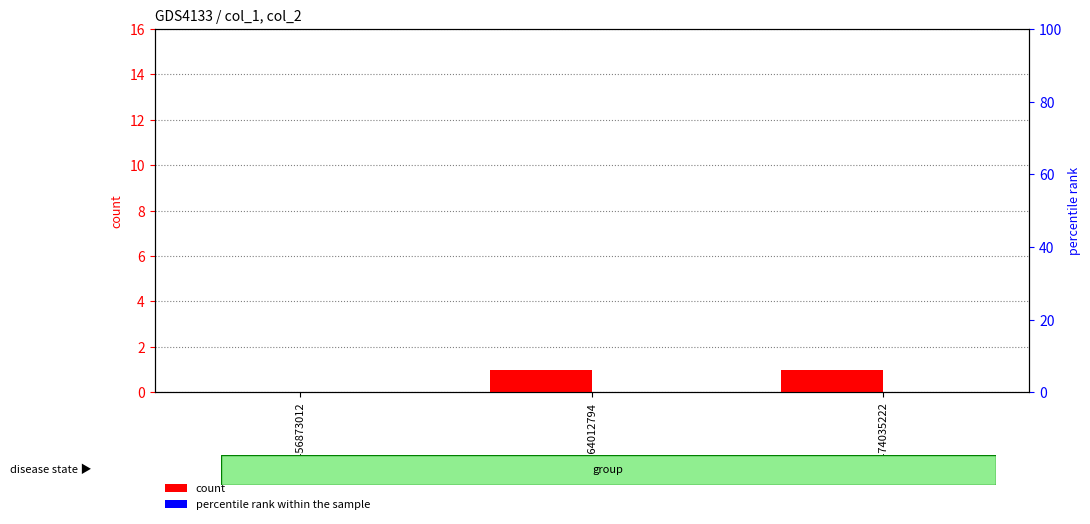

Which category has the highest value in the percentile rank within the sample series?

1456873012